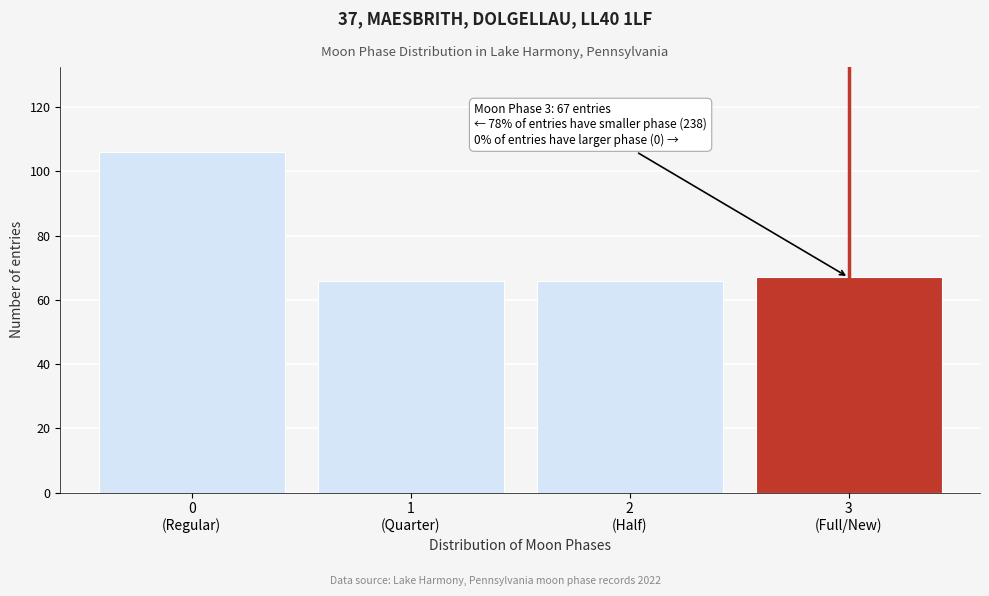

Reading left to right, what are all the values shown in this chart?

106	66	66	67